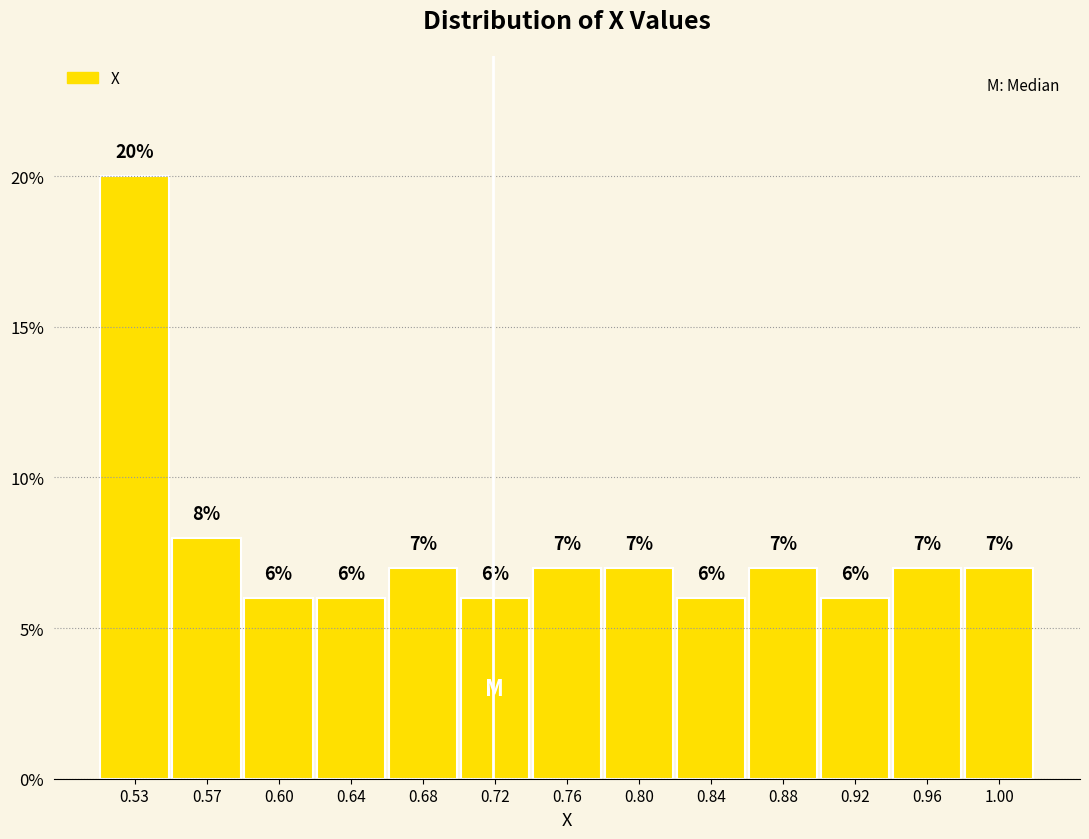

Reading left to right, transcribe this chart: for each bar, give the range it covers on the x-axis and its height. The bar edges are not printed on the chart, so give them approximately, as read against the axis.

0.505 to 0.545: 20
0.545 to 0.585: 8
0.585 to 0.625: 6
0.625 to 0.665: 6
0.665 to 0.705: 7
0.705 to 0.745: 6
0.745 to 0.780: 7
0.780 to 0.820: 7
0.820 to 0.860: 6
0.860 to 0.900: 7
0.900 to 0.940: 6
0.940 to 0.980: 7
0.980 to 1.020: 7